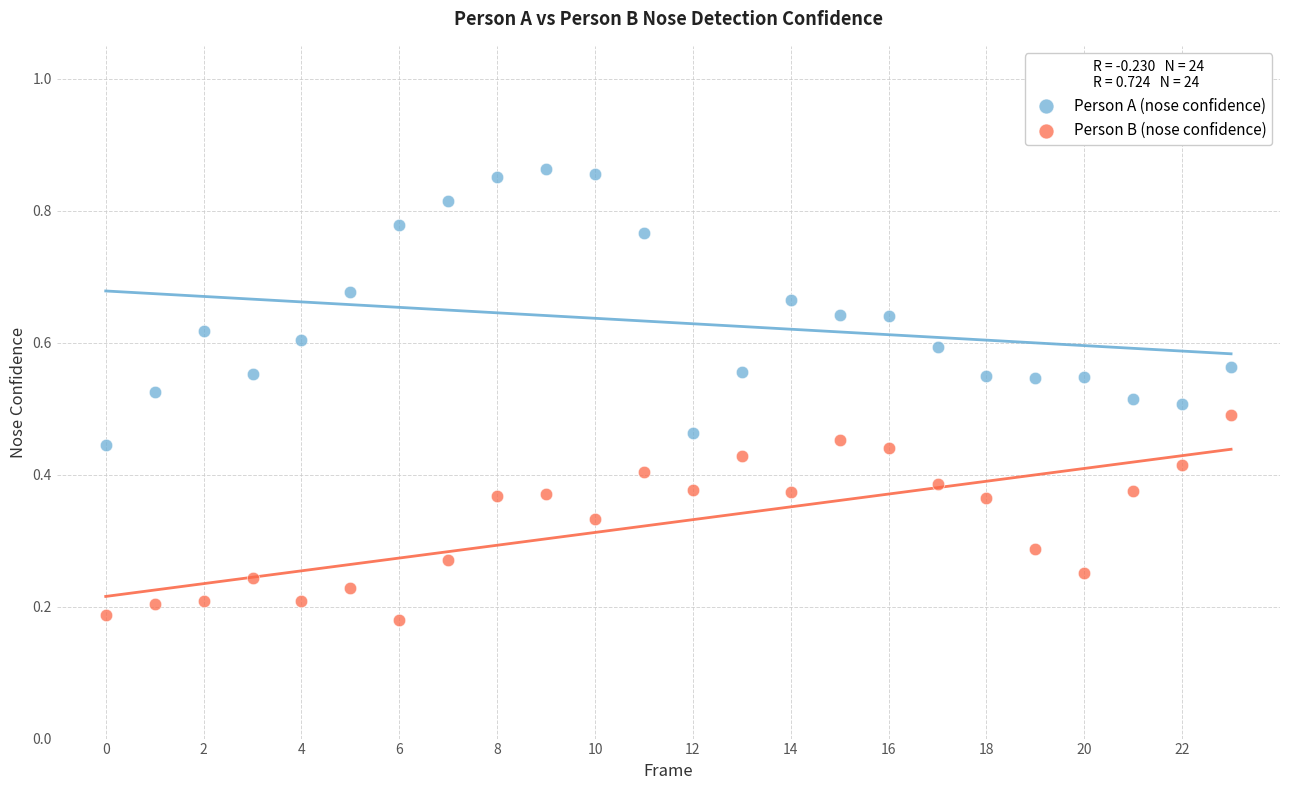

Which series reaches the minimum Y coordinate?

Person B (nose confidence)